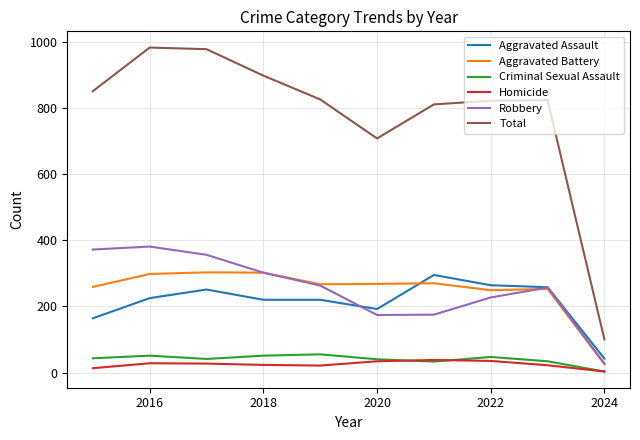

Which series has the largest total across all categories?

Total